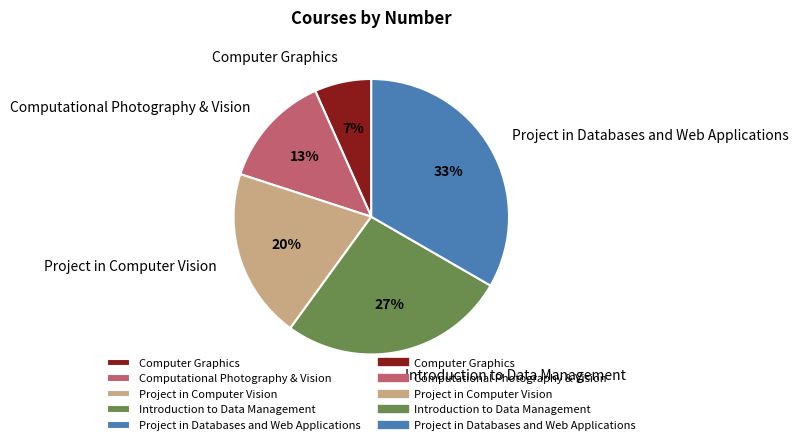

What is the smallest slice in the pie chart?

Computer Graphics